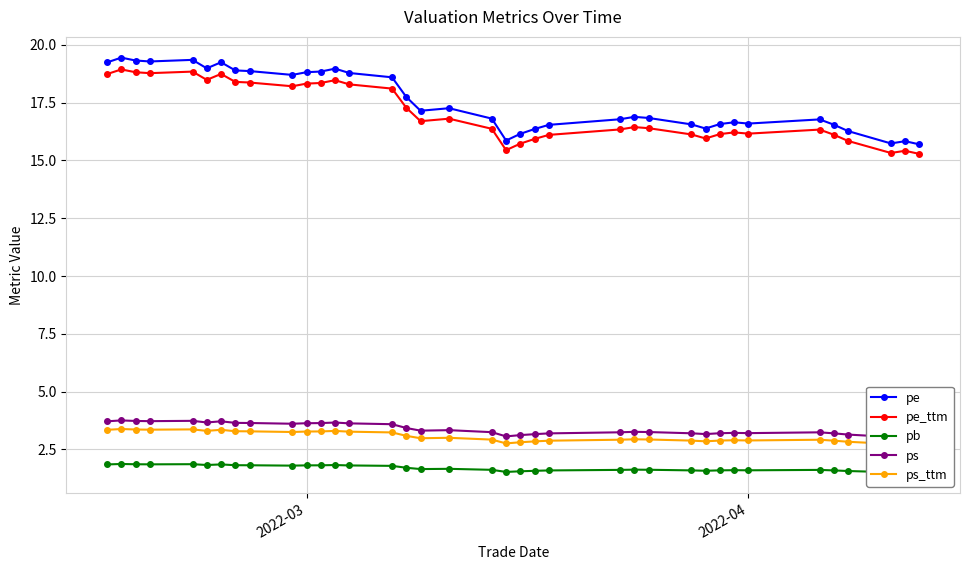

True or false: pe and pe_ttm intersect in this chart.

False